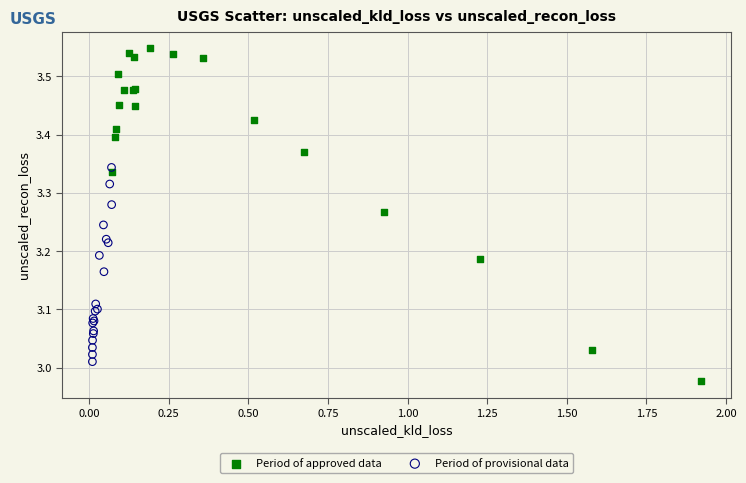

Which series has the widest spread of Y values?

Period of approved data